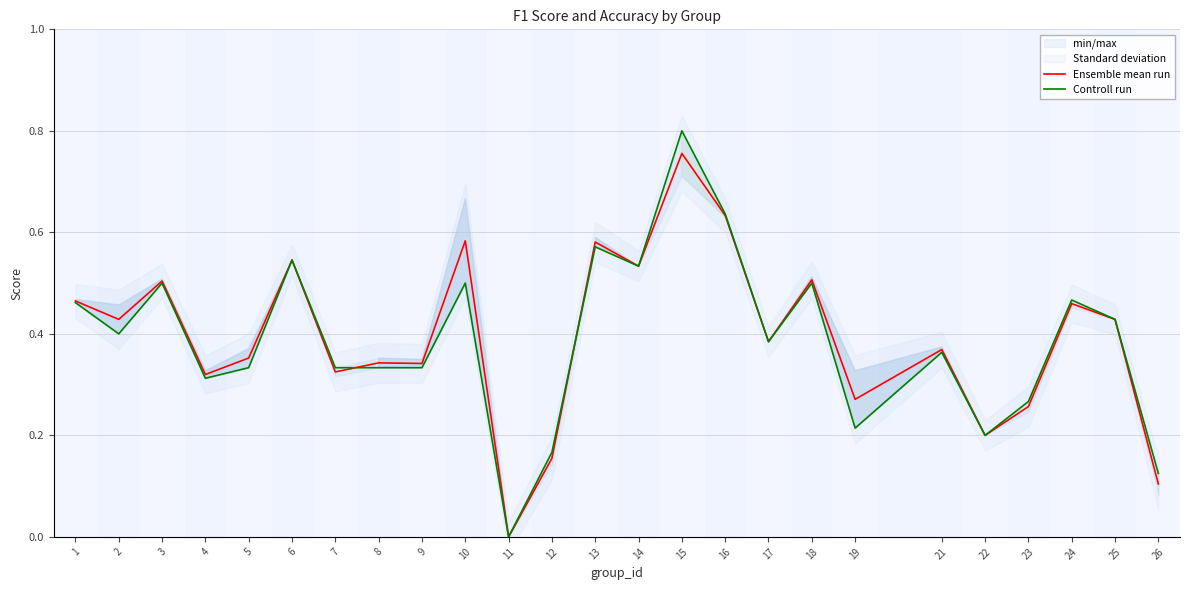

Which category has the highest value in the Ensemble mean run series?

15